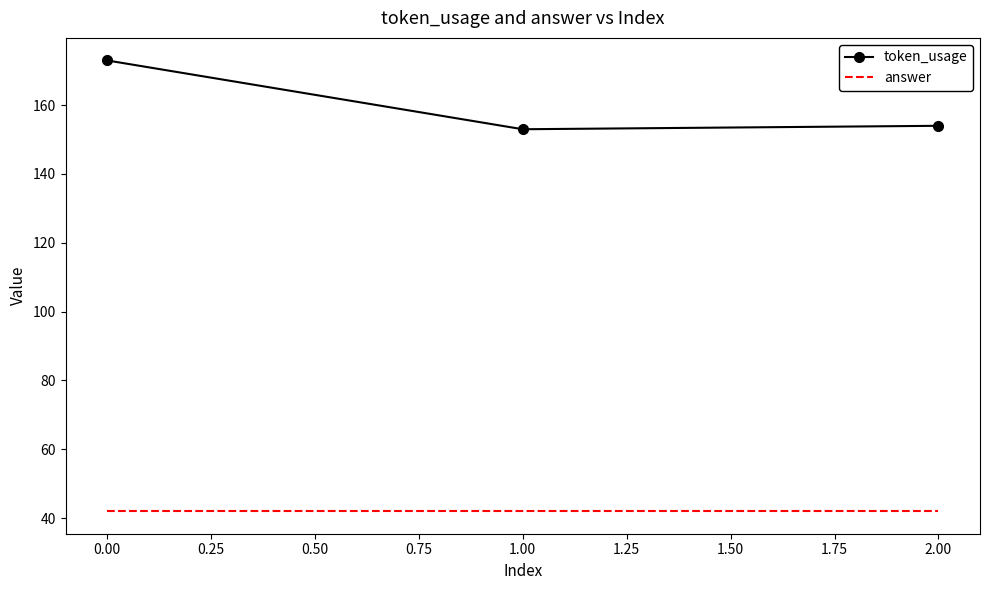

Which series has the largest total across all categories?

token_usage